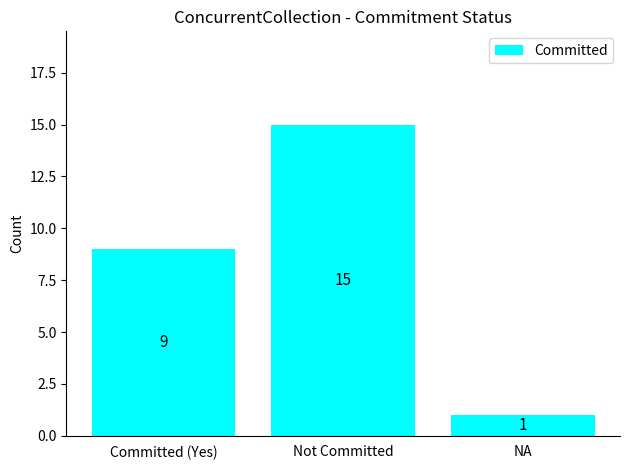

How many values are between 1 and 15?

3